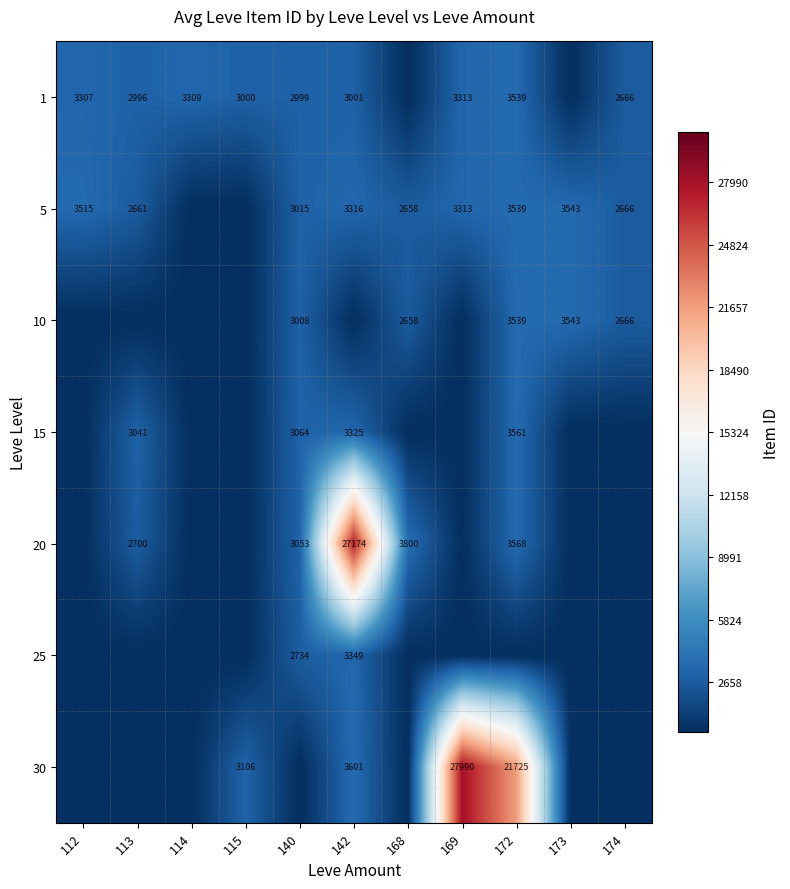

The 5 series shows 3015 at 140. True or false?

True